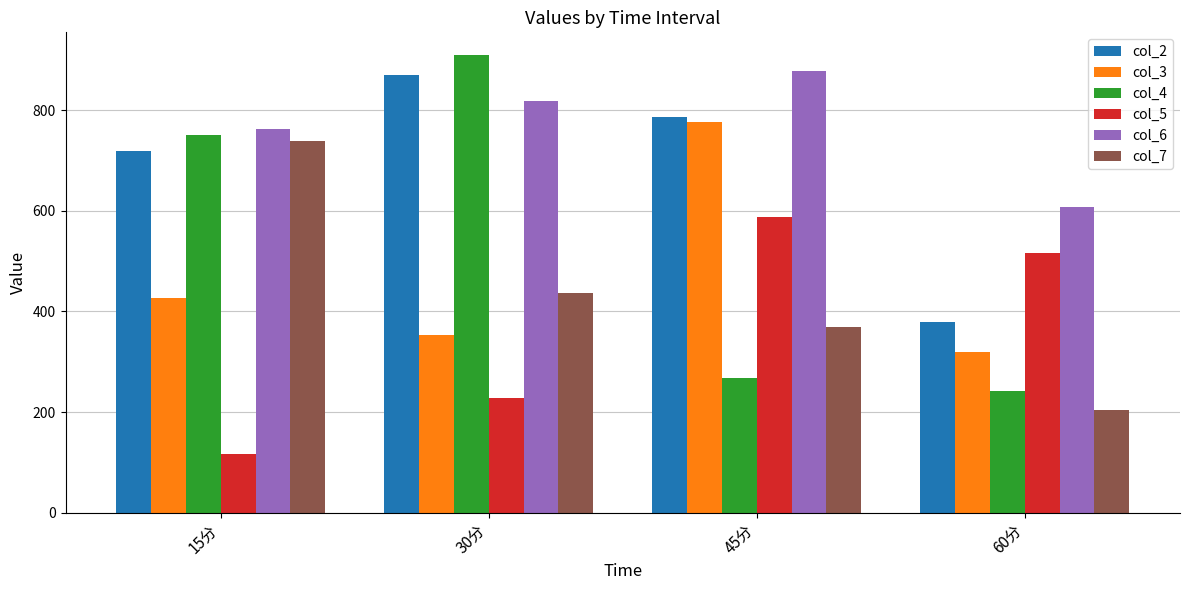

Rank the series by their maximum value, from lowest to highest.

col_5, col_7, col_3, col_2, col_6, col_4